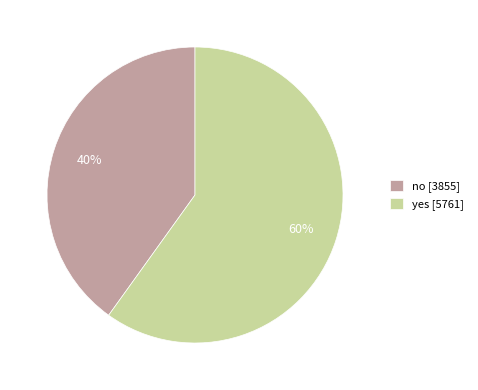

Rank the categories by value from lowest to highest.

no, yes